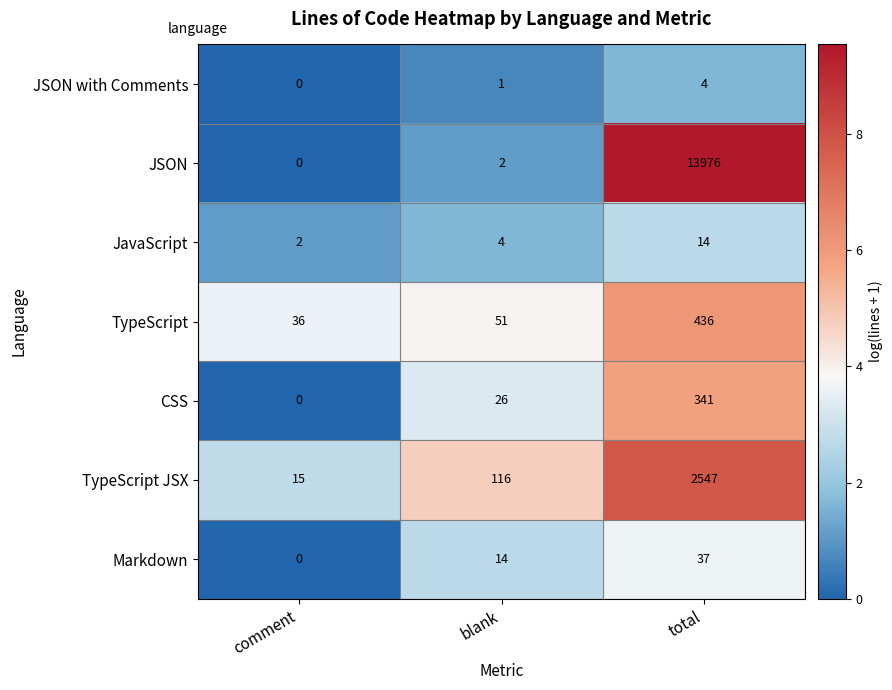

Which series changed the most between comment and blank?

TypeScript JSX